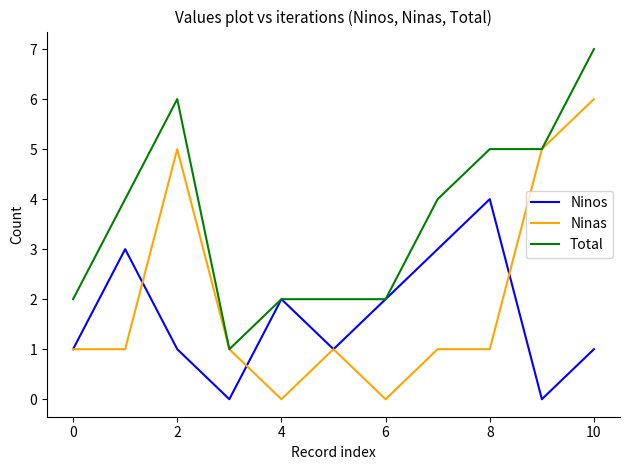

Which series has the largest total across all categories?

Total